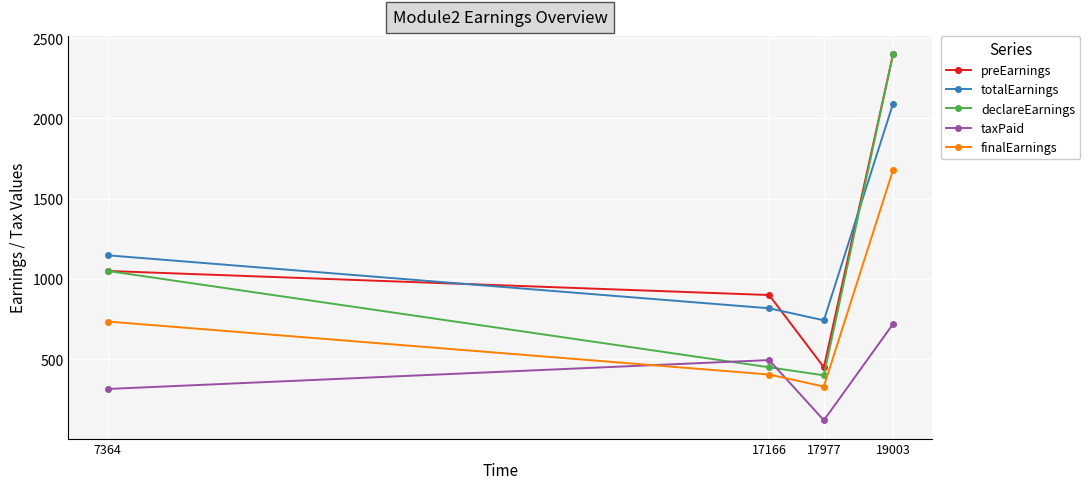

True or false: declareEarnings has a value of 1676.2 at 19003.

False